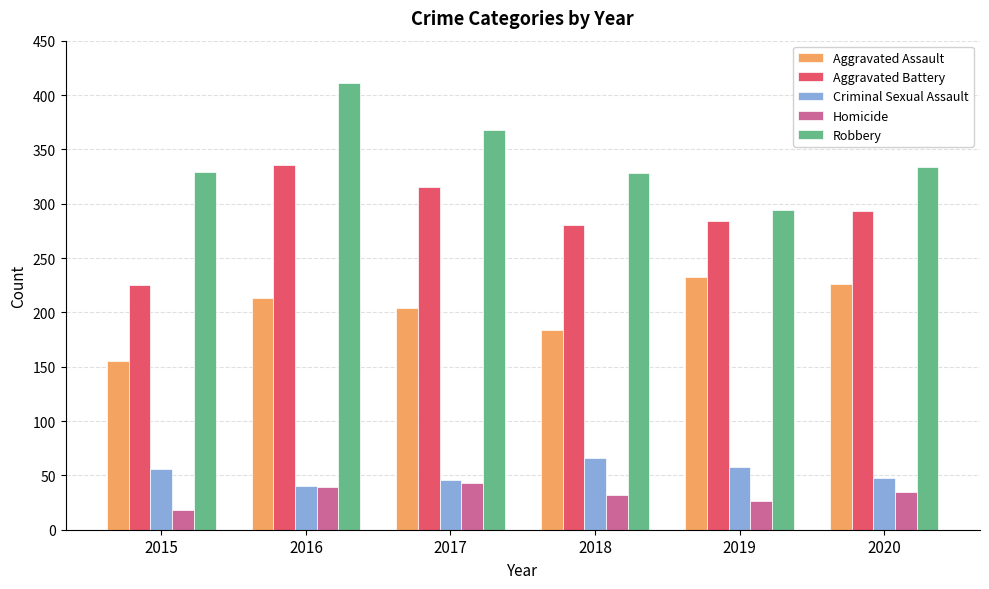

The Aggravated Battery series shows 315 at 2017. True or false?

True